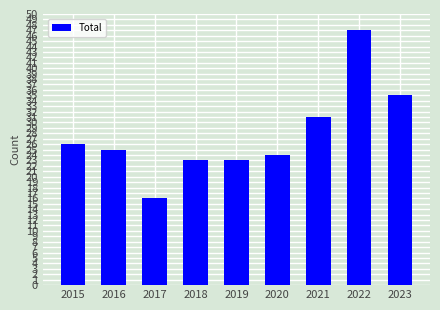

Reading left to right, transcribe all the data shown in this chart.

2015=26	2016=25	2017=16	2018=23	2019=23	2020=24	2021=31	2022=47	2023=35